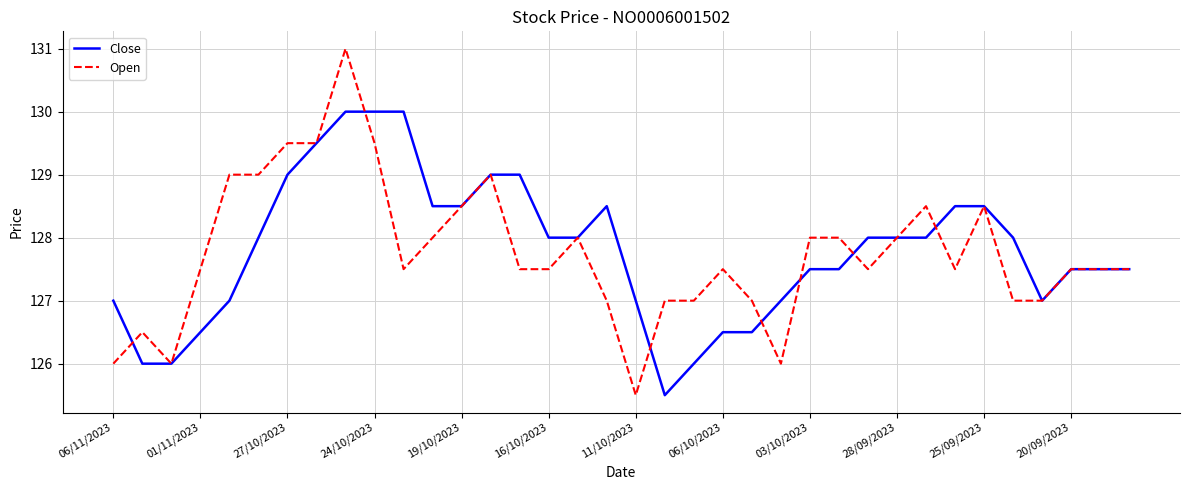

Reading left to right, transcribe all the data shown in this chart.

Close: 127.0	126.0	126.0	126.5	127.0	128.0	129.0	129.5	130.0	130.0	130.0	128.5	128.5	129.0	129.0	128.0	128.0	128.5	127.0	125.5	126.0	126.5	126.5	127.0	127.5	127.5	128.0	128.0	128.0	128.5	128.5	128.0	127.0	127.5	127.5	127.5
Open: 126.0	126.5	126.0	127.5	129.0	129.0	129.5	129.5	131.0	129.5	127.5	128.0	128.5	129.0	127.5	127.5	128.0	127.0	125.5	127.0	127.0	127.5	127.0	126.0	128.0	128.0	127.5	128.0	128.5	127.5	128.5	127.0	127.0	127.5	127.5	127.5